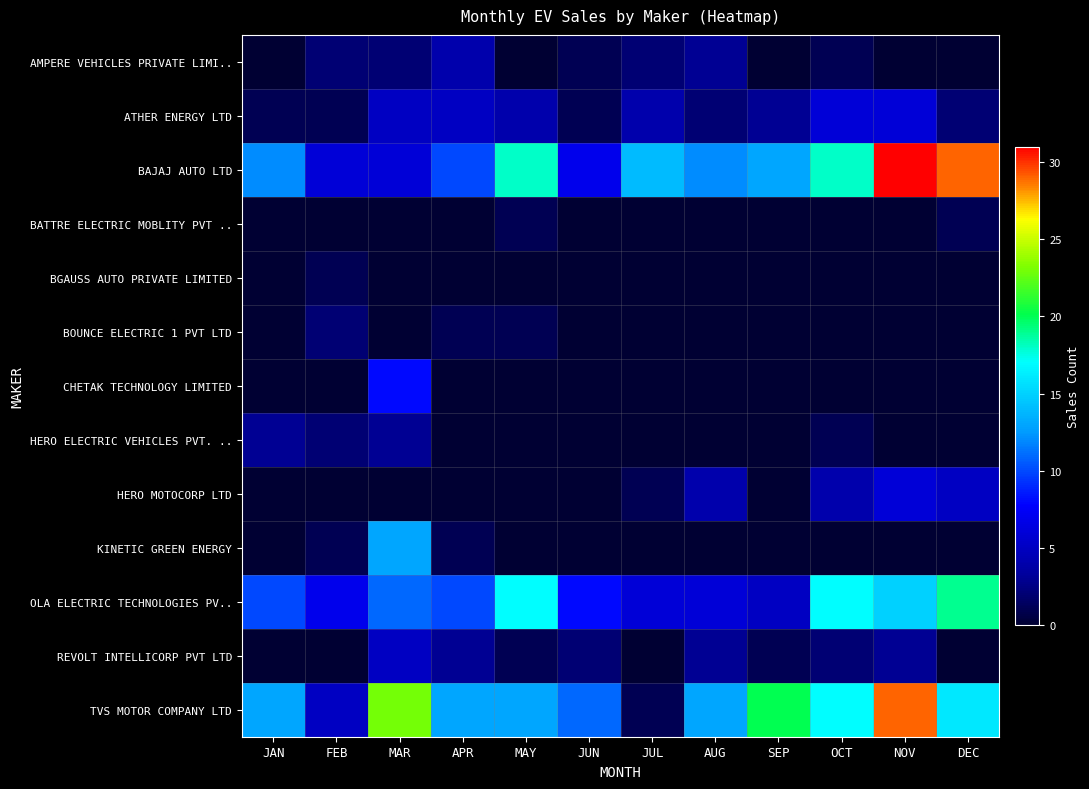

What is the spread (max minus min) of values at MAY?

18